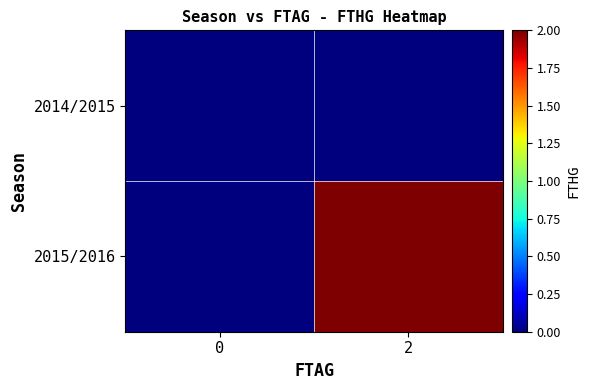

Reading left to right, extract all data points from this chart.

2014/2015: 0=0	2=0
2015/2016: 0=0	2=2